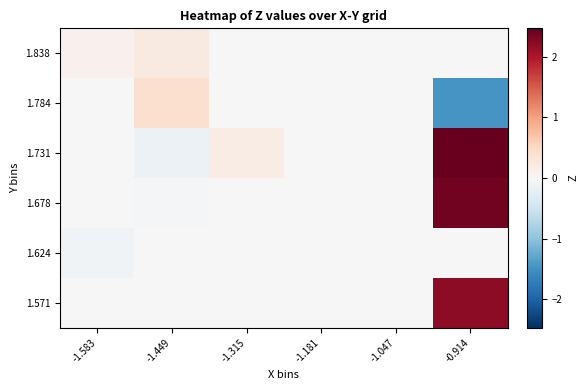

What is the spread (max minus min) of values at -0.914?

3.9